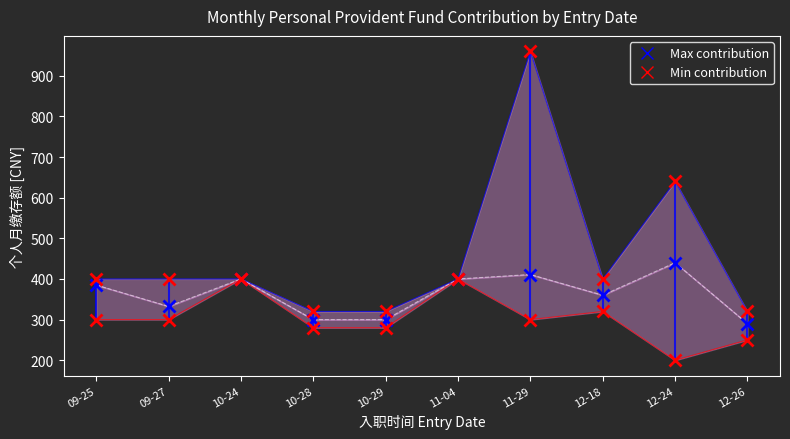

How many lines are shown in the chart?

3